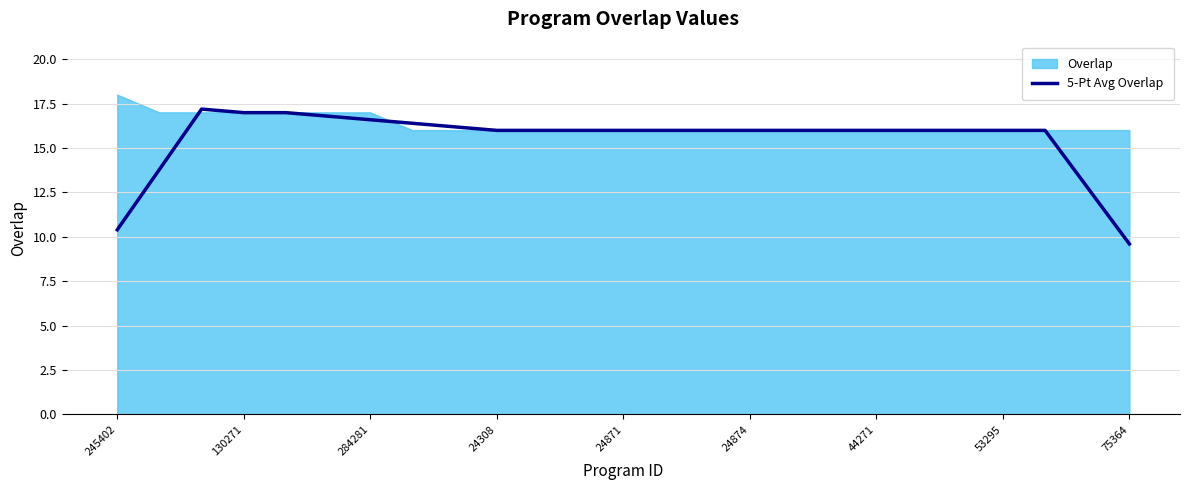

What is the minimum value shown in the chart?

9.6